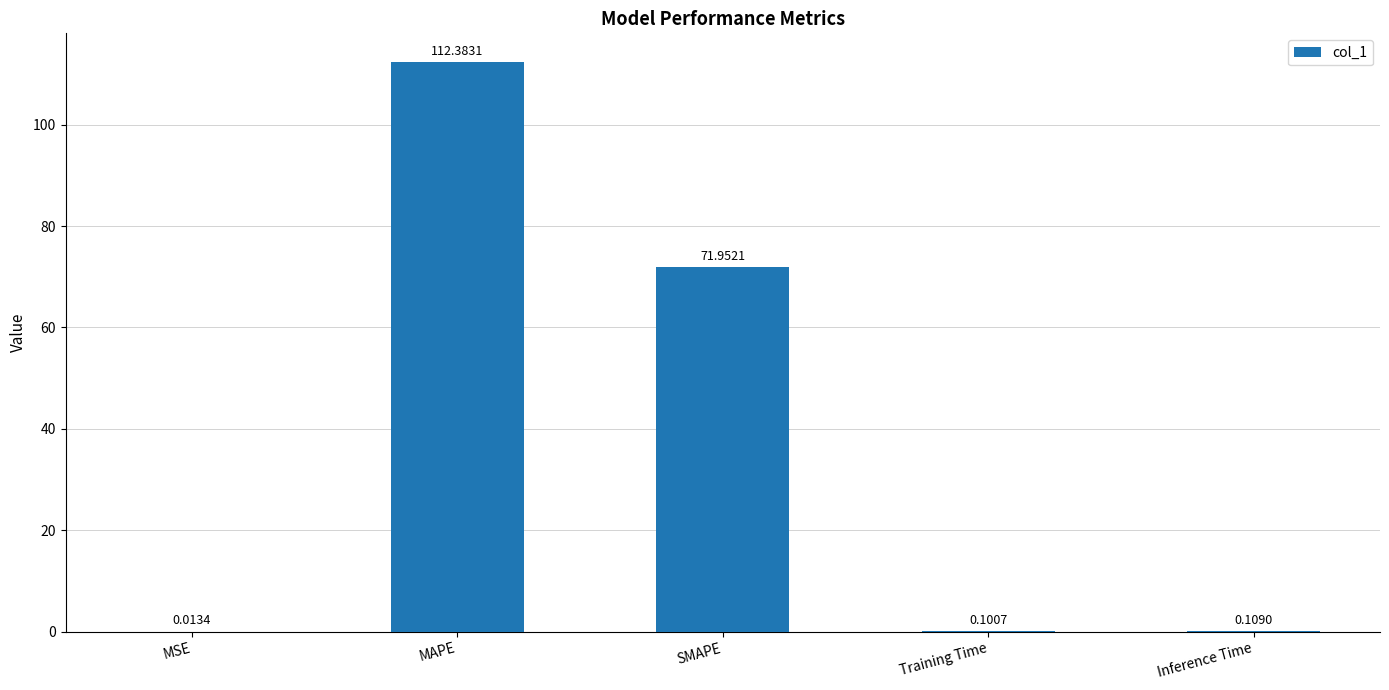

What is the sum of the values at SMAPE and Training Time?

72.1